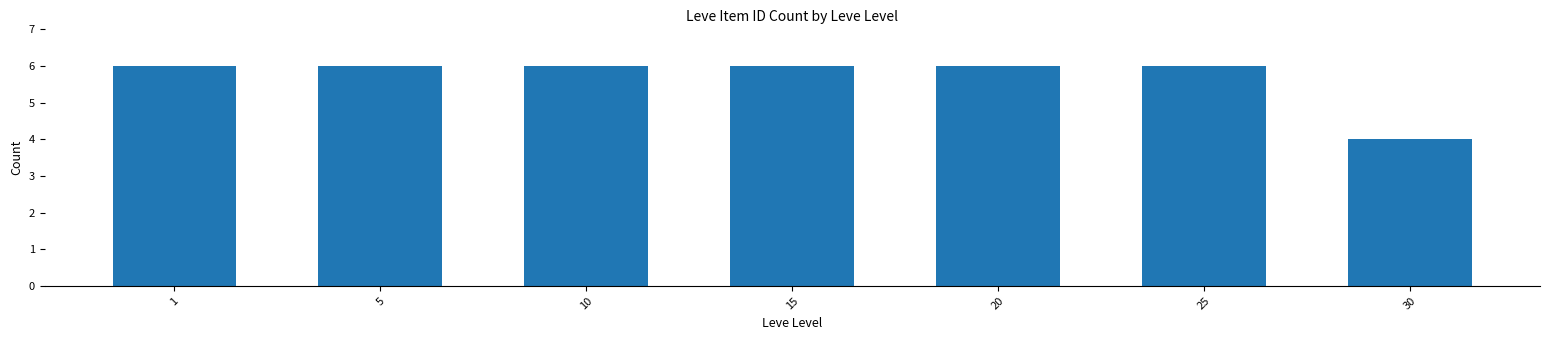

Reading left to right, extract all data points from this chart.

6	6	6	6	6	6	4